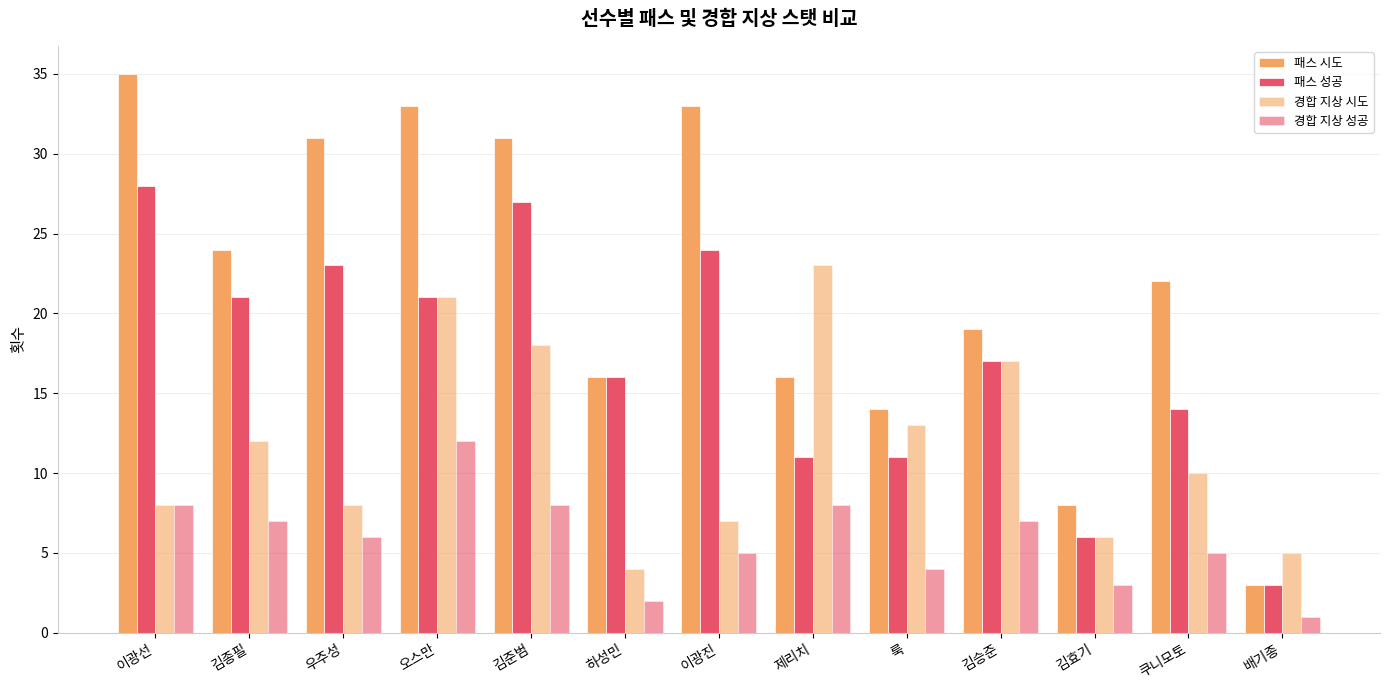

How many groups of bars are there?

13